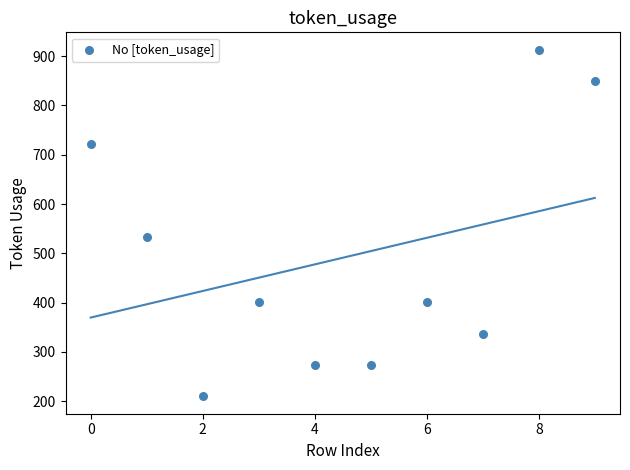

What Y value in the scatter plot is closest to 561?

533